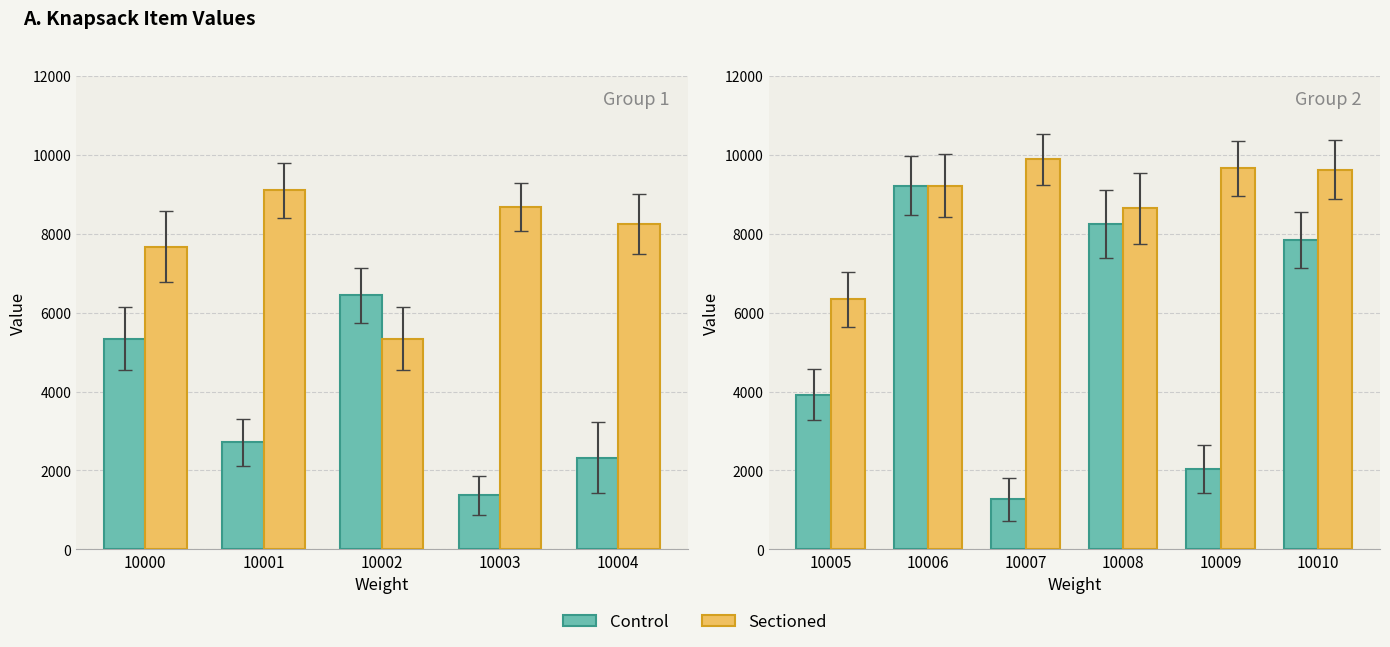

Rank the series by their average value, from lowest to highest.

Control, Sectioned